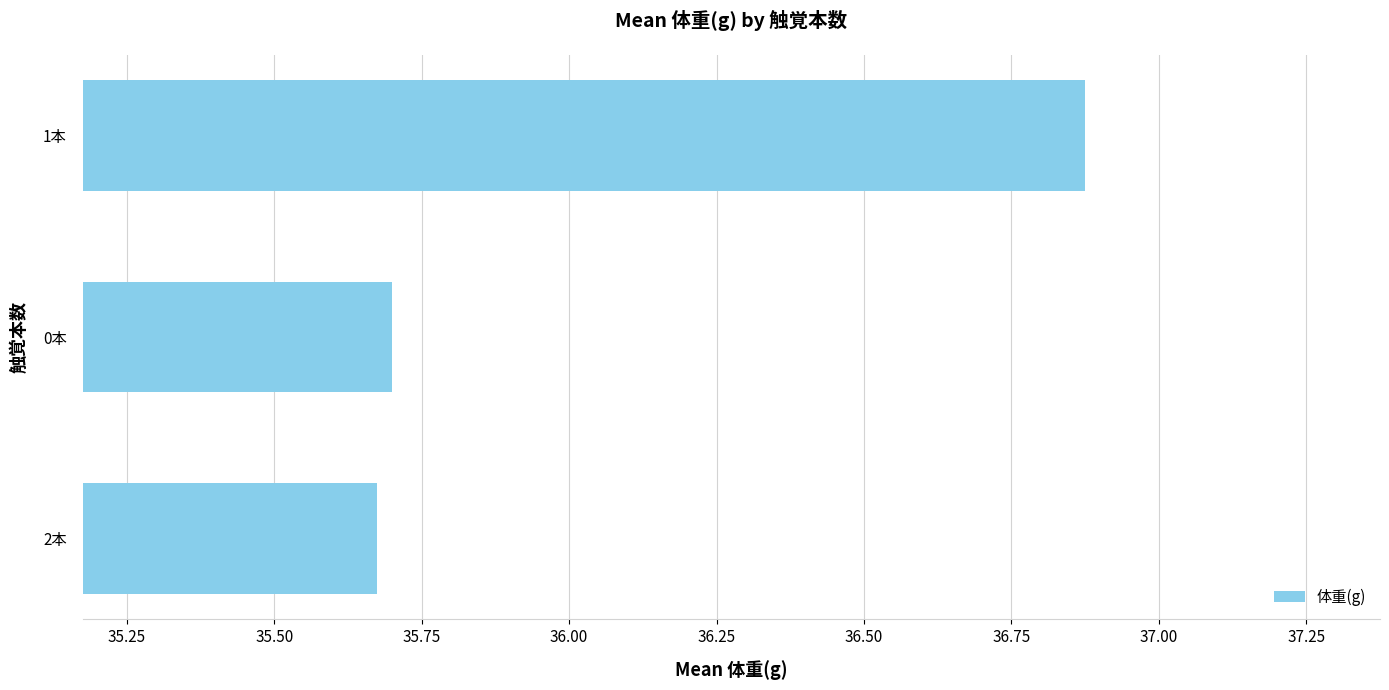

True or false: the data shows 59.8 at 0本.

False